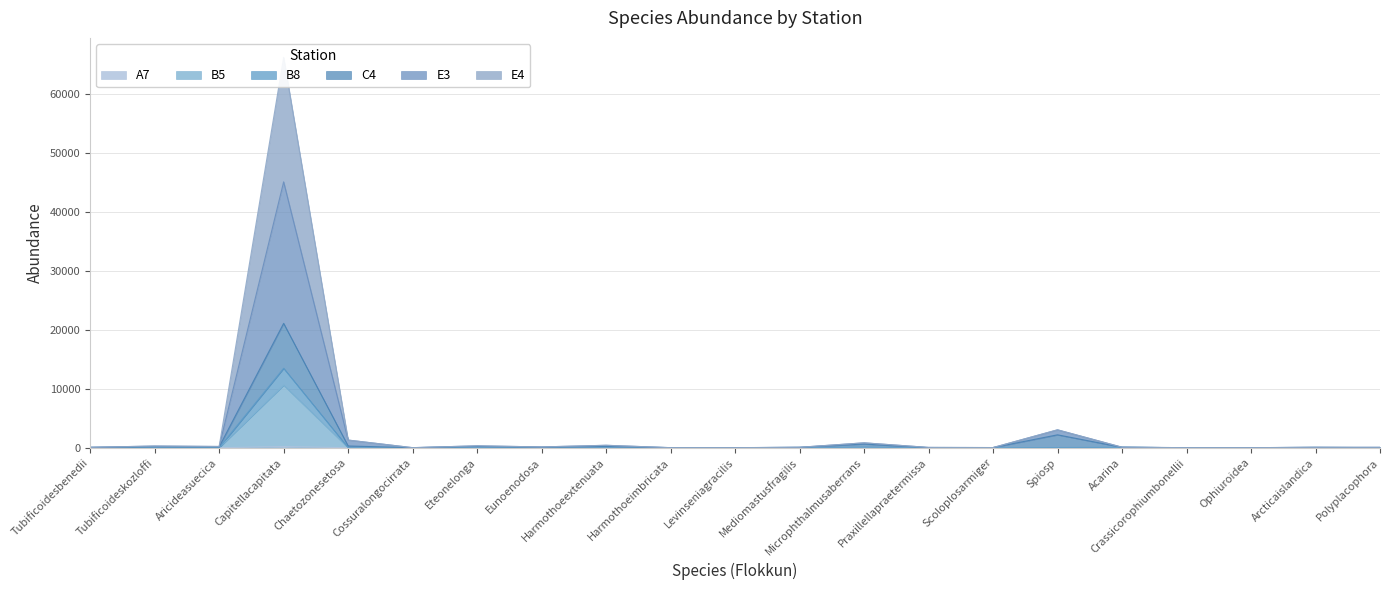

How many distinct data groups are displayed?

6